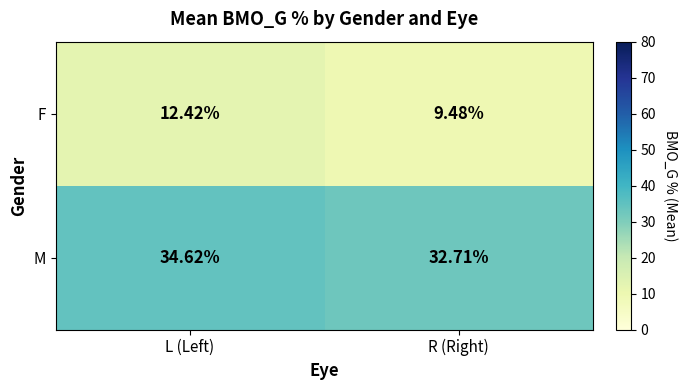

At which category is the sum across all series the highest?

L (Left)